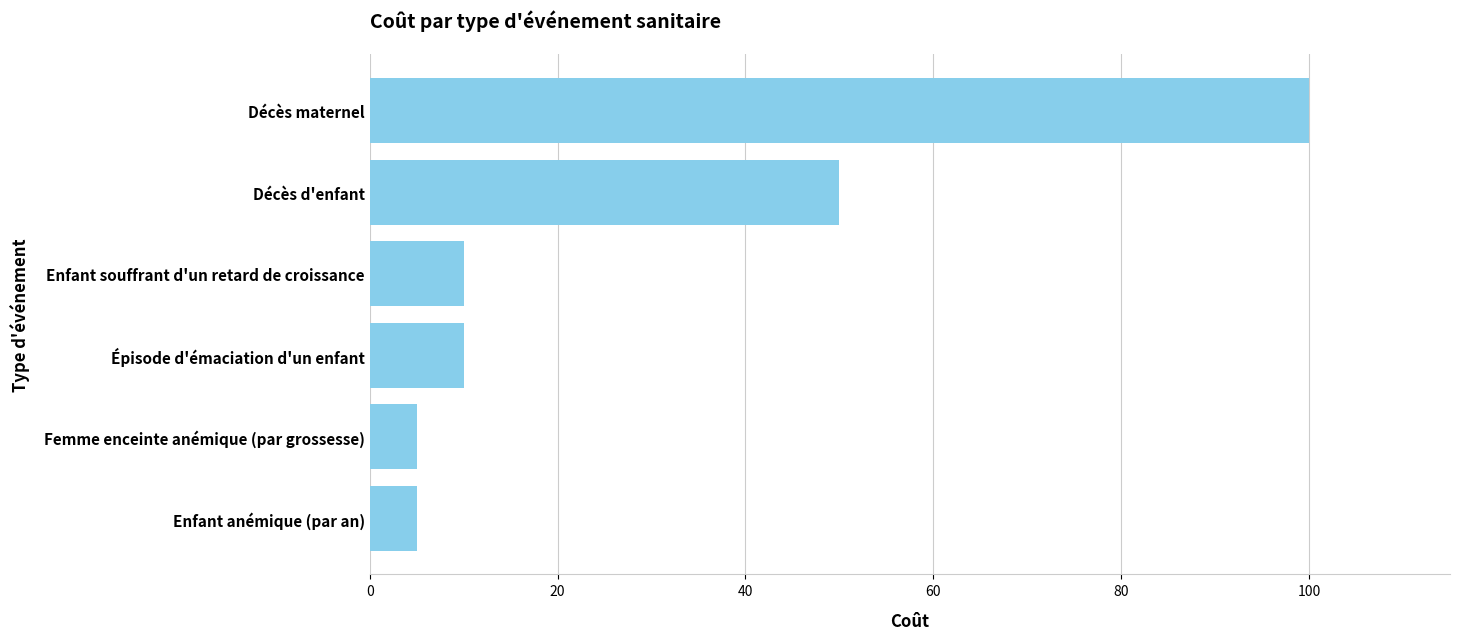

Is it true that the value at Épisode d'émaciation d'un enfant is 3?

False